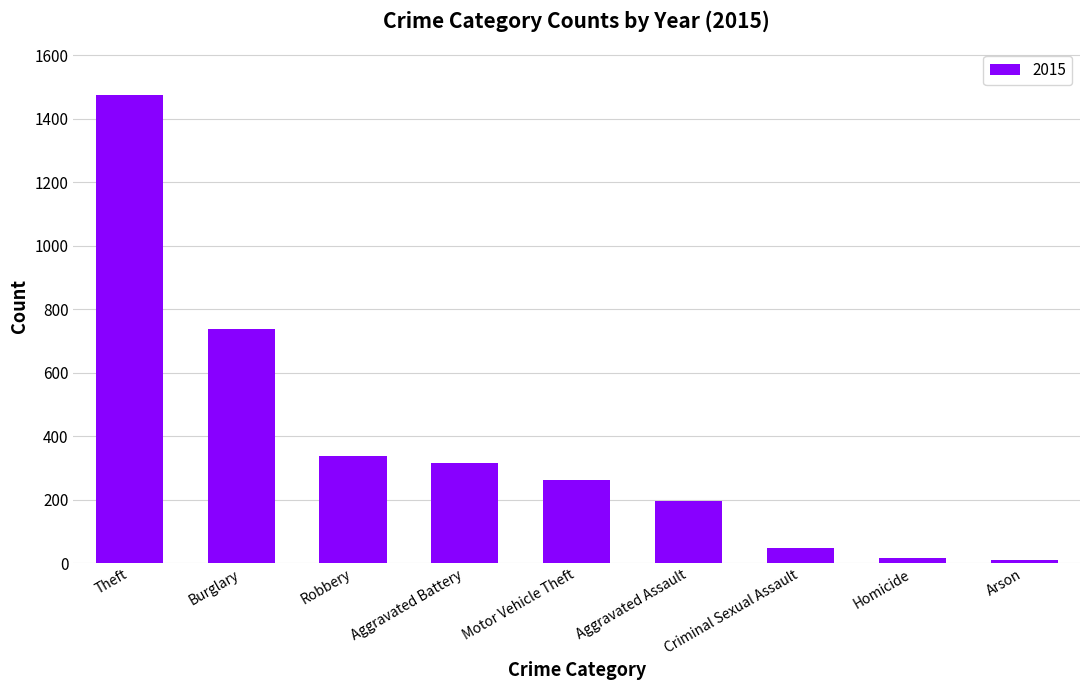

What is the change in value from Burglary to Motor Vehicle Theft?

-475